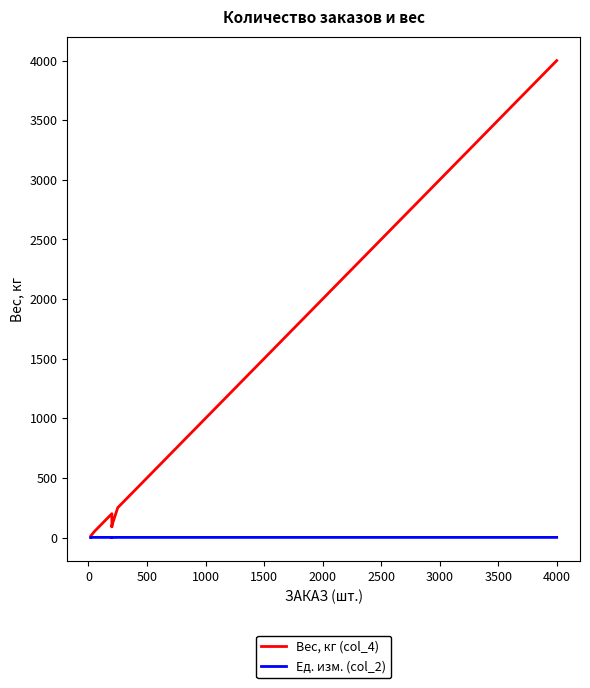

What is the smallest value displayed?

0.3